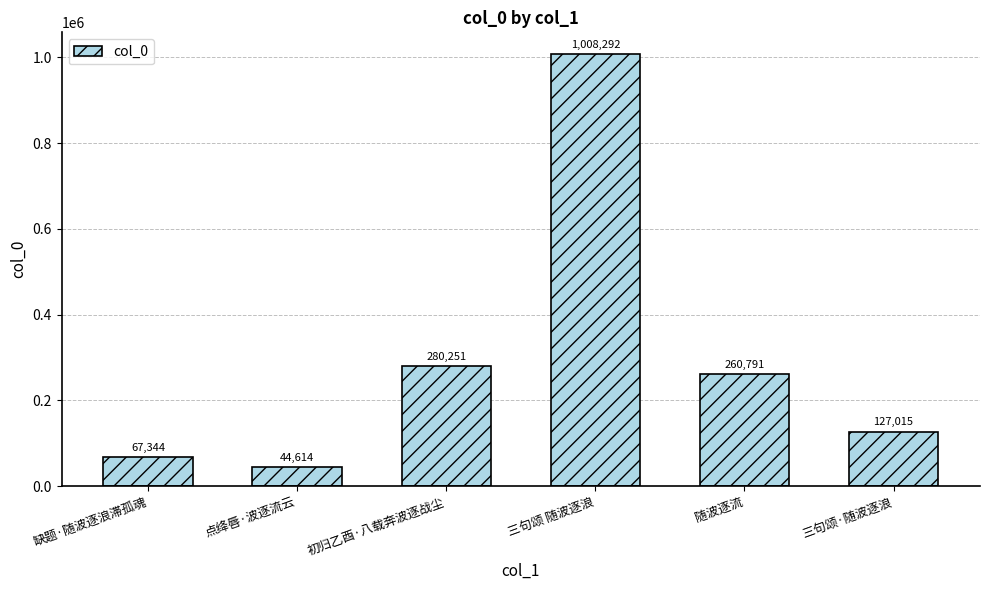

Are the bars horizontal?

No